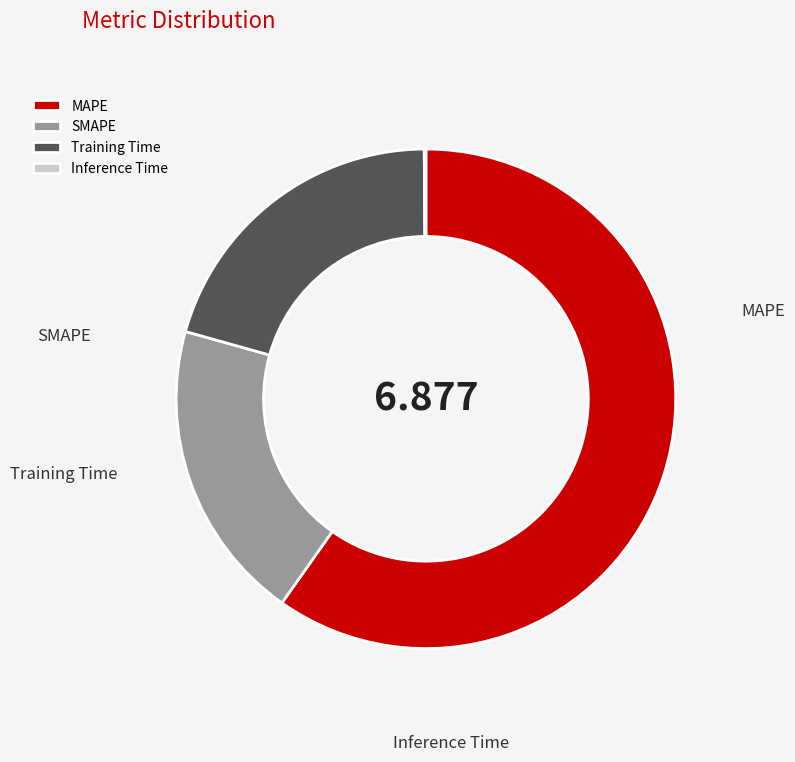

Is it true that Training Time is 30% of the pie?

False